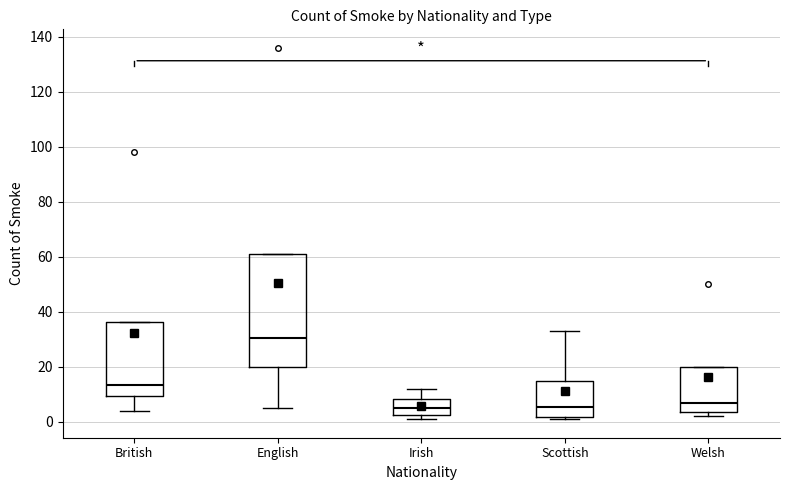

Where is the upper edge of the box for English on the y-axis? The values are not printed on the chart, so give them approximately, as read against the axis.

62